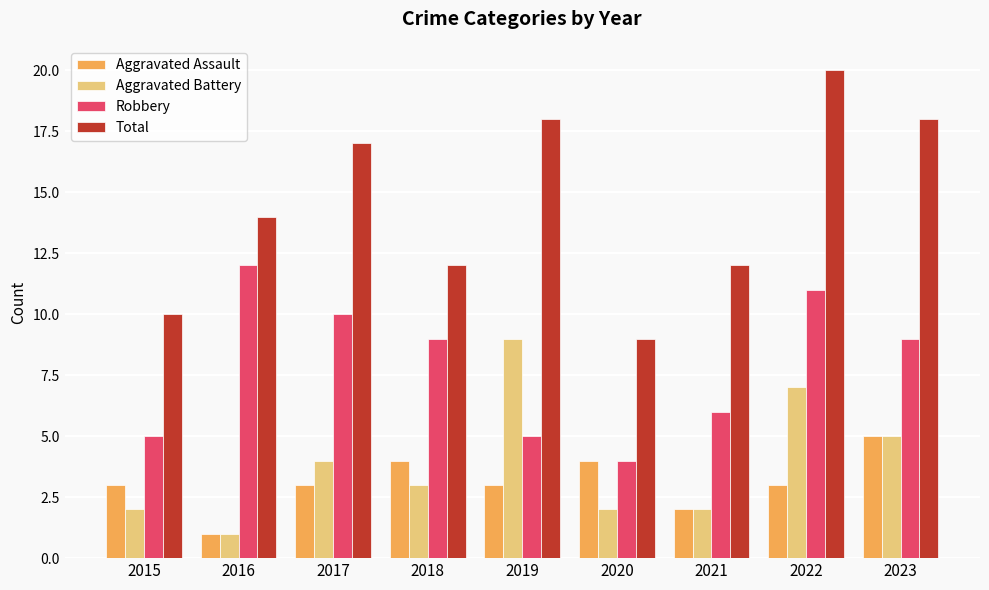

Reading left to right, transcribe all the data shown in this chart.

Aggravated Assault: 2015=3	2016=1	2017=3	2018=4	2019=3	2020=4	2021=2	2022=3	2023=5
Aggravated Battery: 2015=2	2016=1	2017=4	2018=3	2019=9	2020=2	2021=2	2022=7	2023=5
Robbery: 2015=5	2016=12	2017=10	2018=9	2019=5	2020=4	2021=6	2022=11	2023=9
Total: 2015=10	2016=14	2017=17	2018=12	2019=18	2020=9	2021=12	2022=20	2023=18